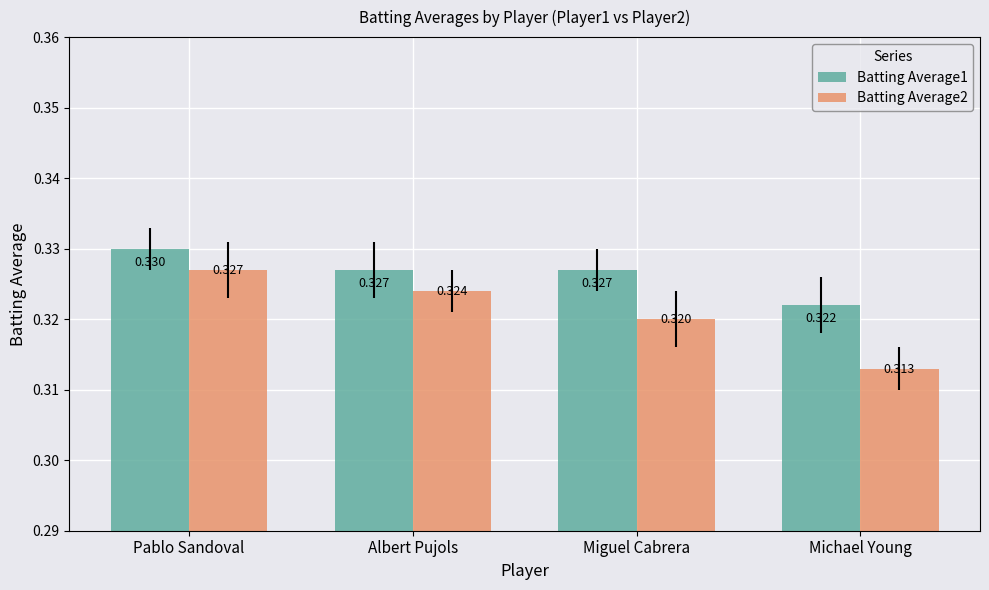

What are all the series names shown in the legend?

Batting Average1, Batting Average2